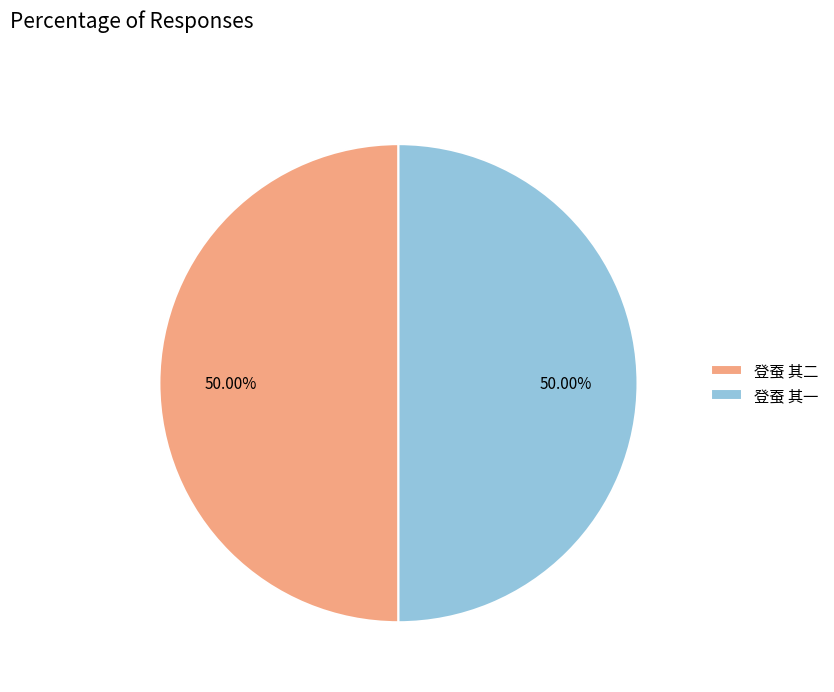

Is it true that 登蚕 其二 is 44% of the pie?

False